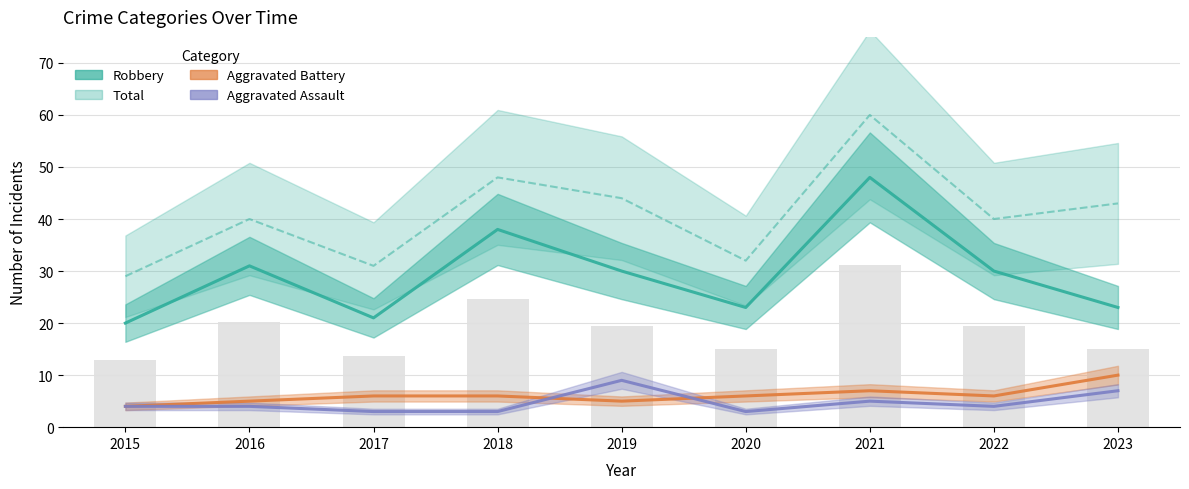

At how many categories does at least one series exceed 15?

9